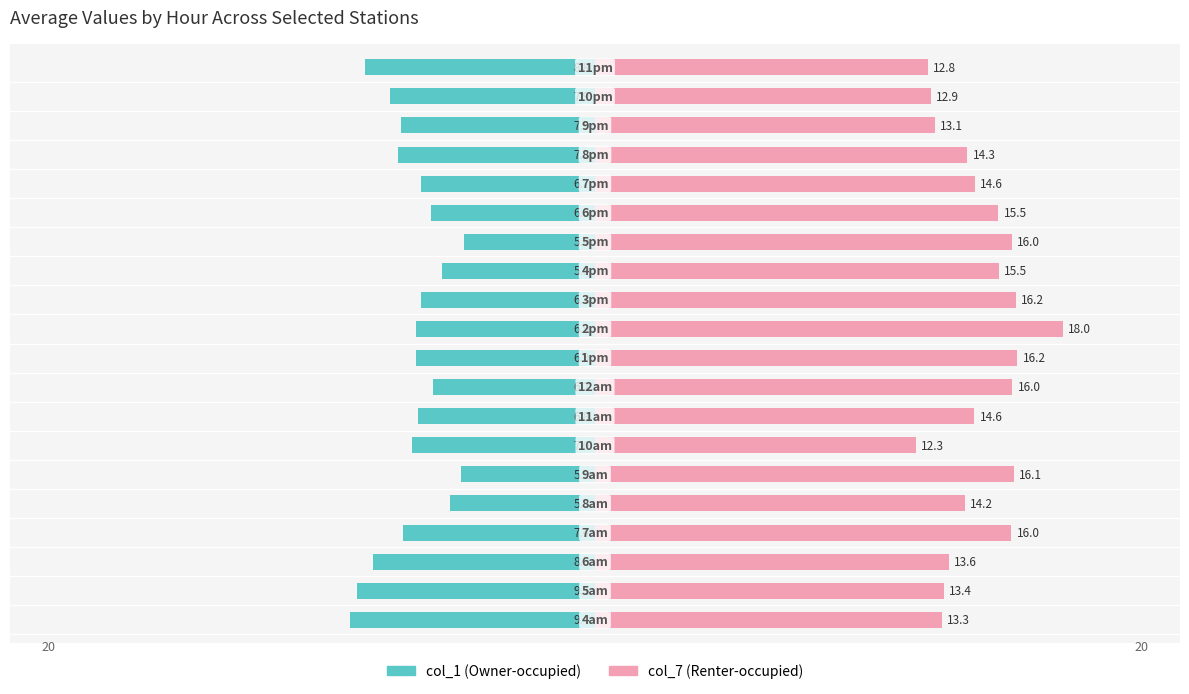

Reading left to right, extract all data points from this chart.

col_1 (Owner-occupied proxy): -9.4	-9.1	-8.5	-7.4	-5.6	-5.2	-7.0	-6.8	-6.2	-6.9	-6.9	-6.7	-5.9	-5.0	-6.3	-6.7	-7.6	-7.5	-7.9	-8.8
col_7 (Renter-occupied proxy): 13.3	13.4	13.6	16.0	14.2	16.1	12.3	14.6	16.0	16.2	18.0	16.2	15.5	16.0	15.5	14.6	14.3	13.1	12.9	12.8